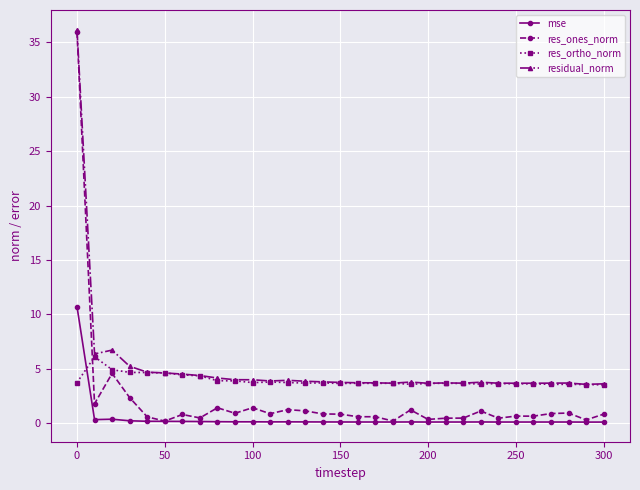

What is the lowest value of the residual_norm series?

3.6